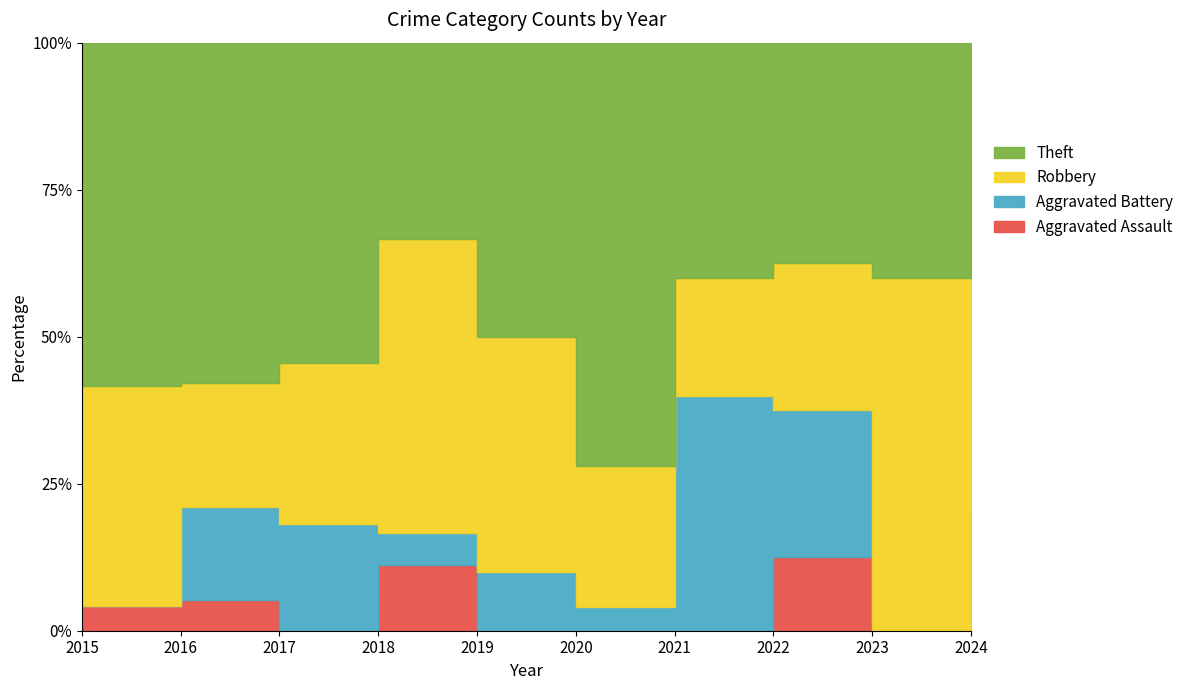

At 2017, list the series in order from smallest to largest.

Aggravated Assault, Aggravated Battery, Robbery, Theft